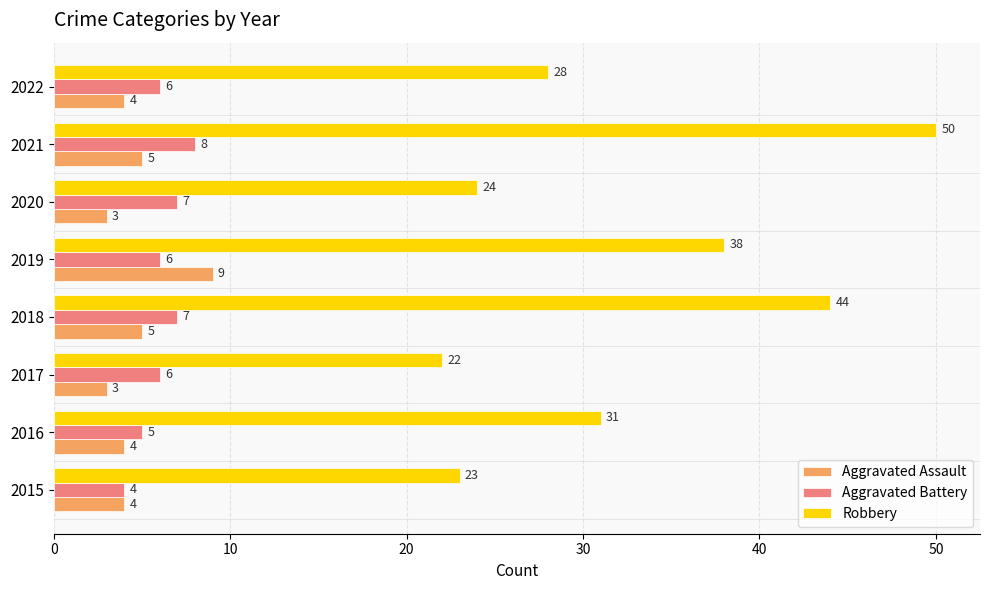

Which category has the highest value across all series?

2021